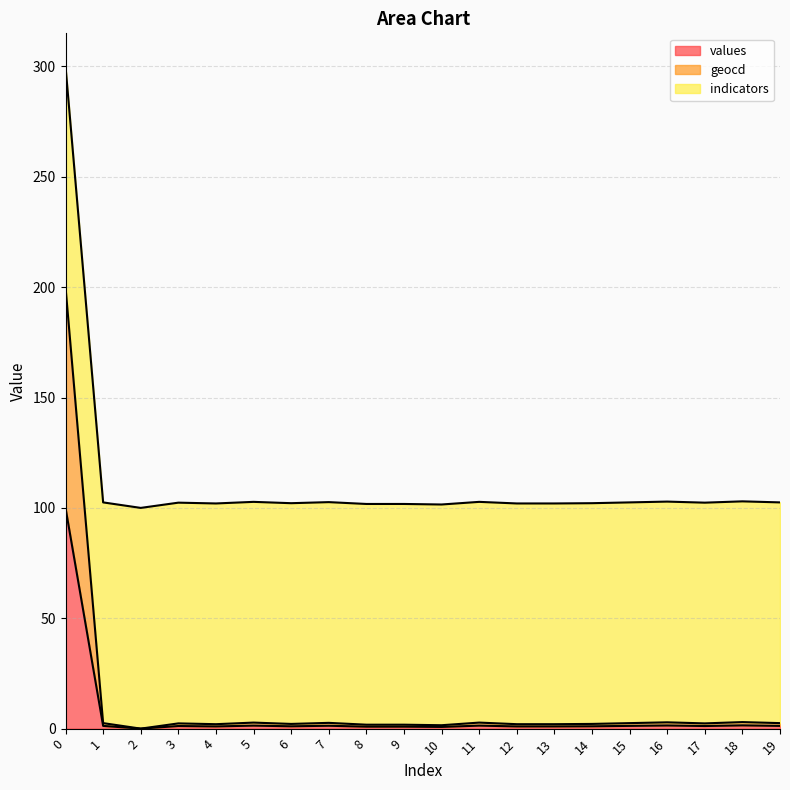

How many values in the values series exceed 1?

16